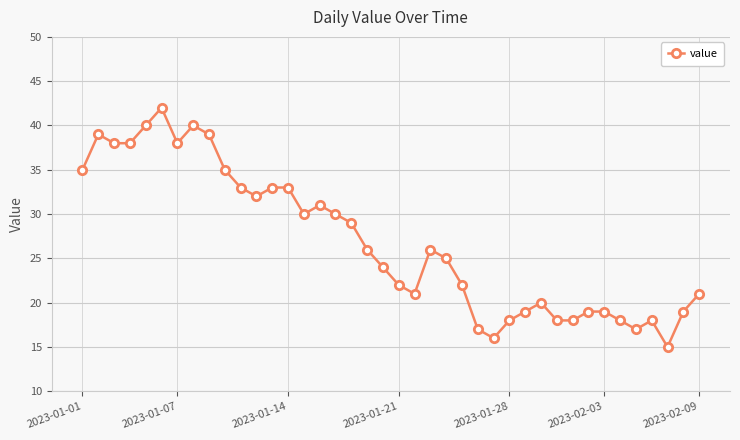

What is the average value?

27